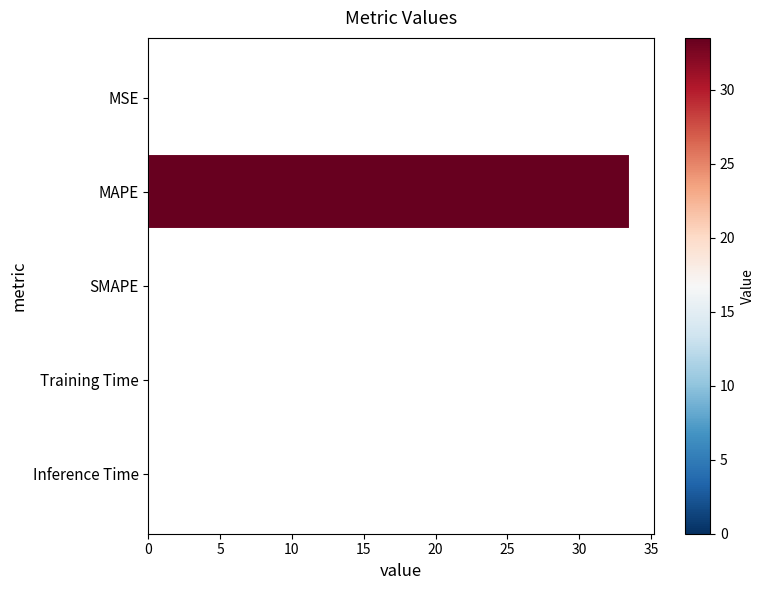

Is it true that the value at SMAPE is 0.0?

True